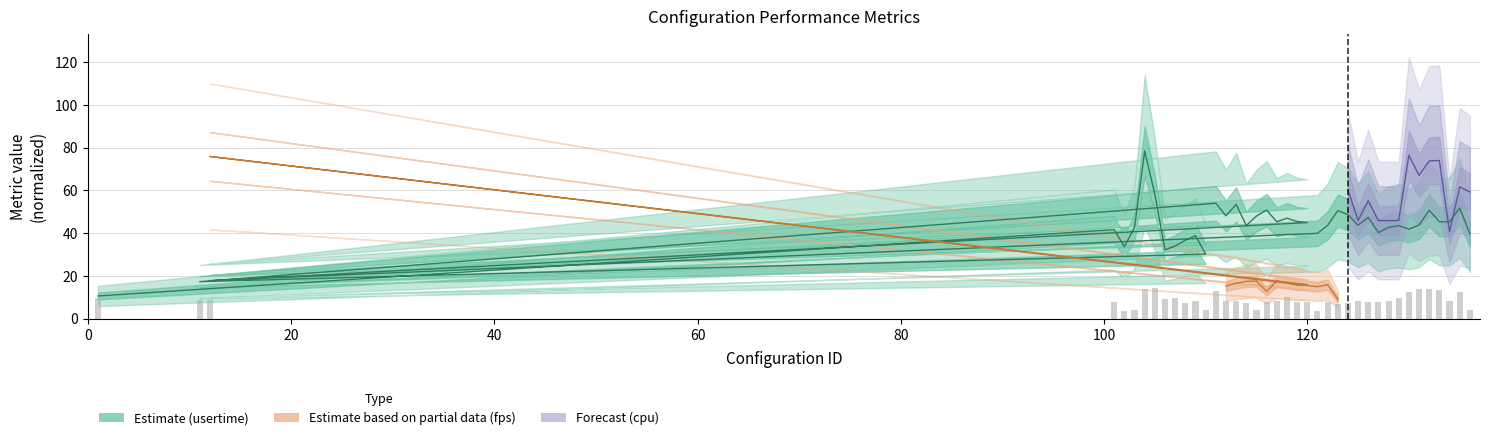

Between 107 and 112, which series saw the biggest shift?

usertime